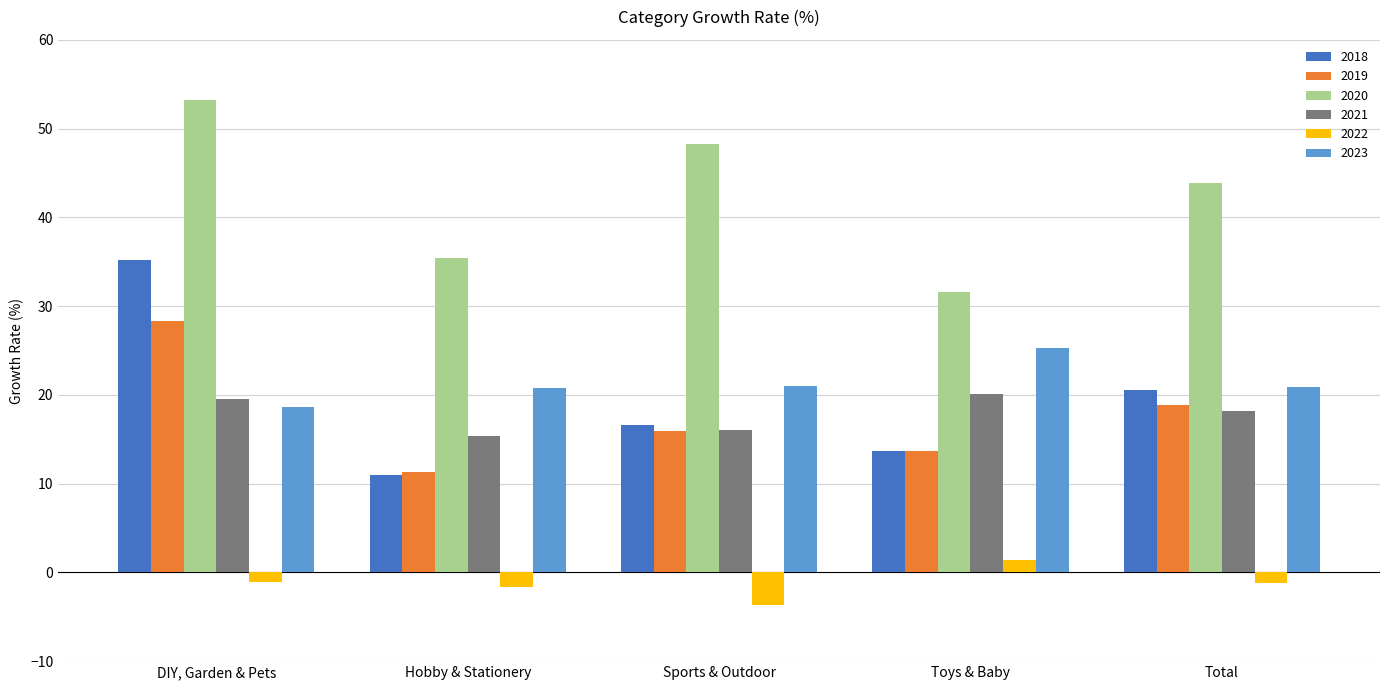

How many bars are there in each group?

6